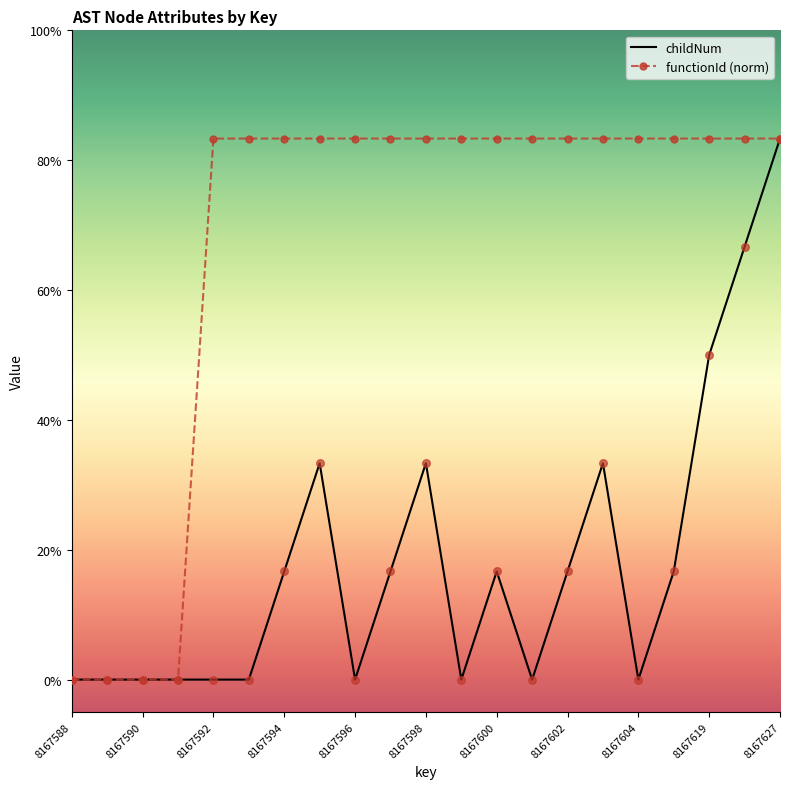

Is the value of functionId (norm) at 8167598 greater than the value of childNum at 8167627?

No